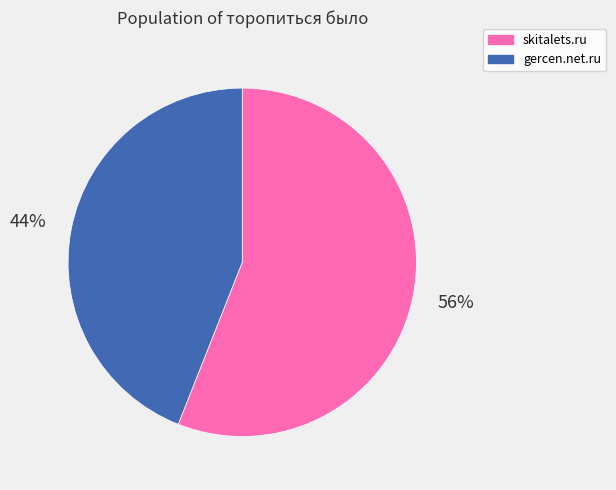

Is the sum of skitalets.ru and gercen.net.ru greater than half?

Yes